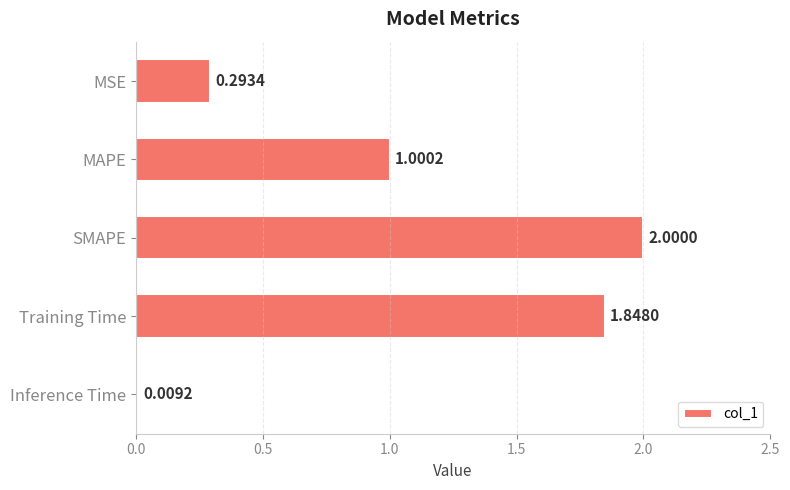

Between Inference Time and MAPE, which is larger?

MAPE